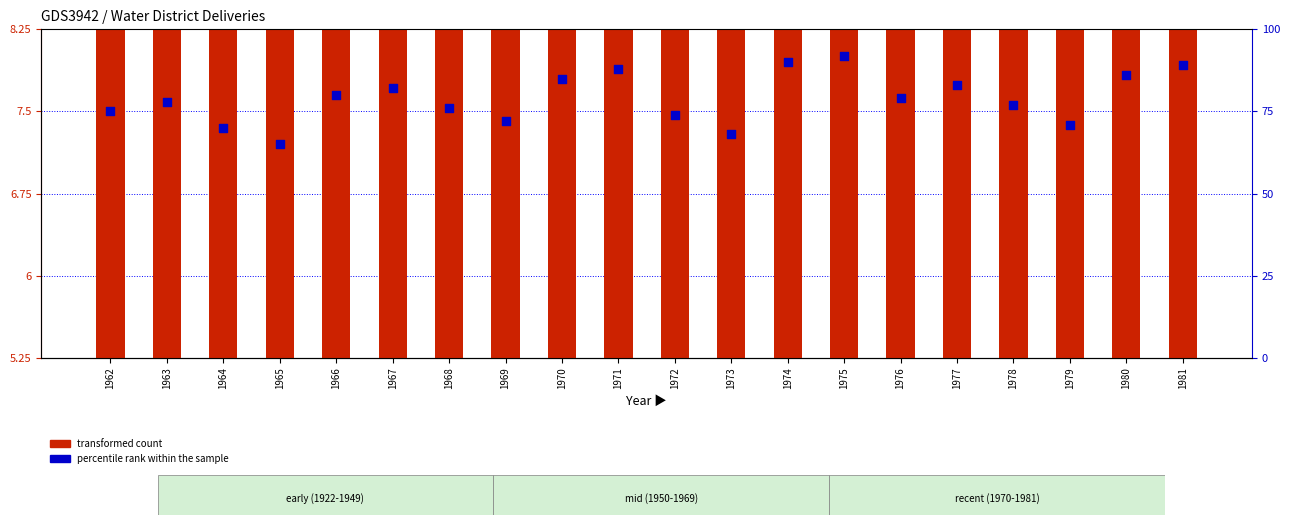

At how many categories does at least one series exceed 11?

20